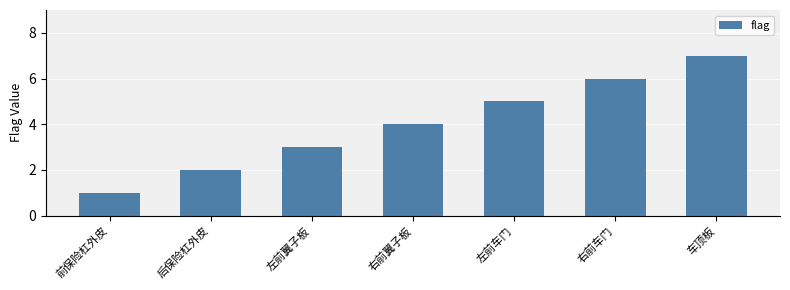

What is the difference between the values at 后保险杠外皮 and 左前车门?

3